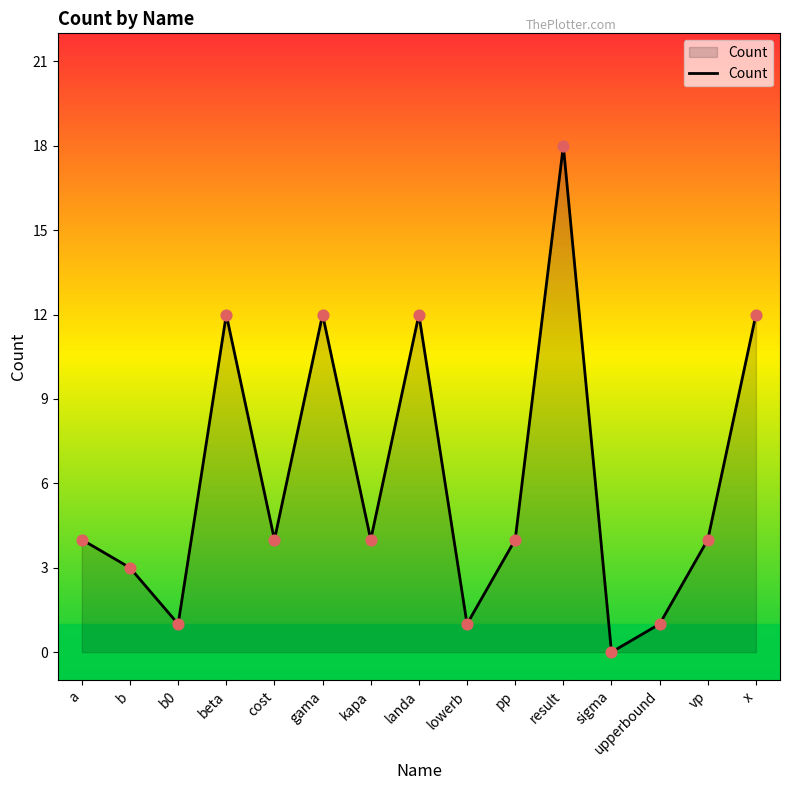

Between lowerb and kapa, which is larger?

kapa